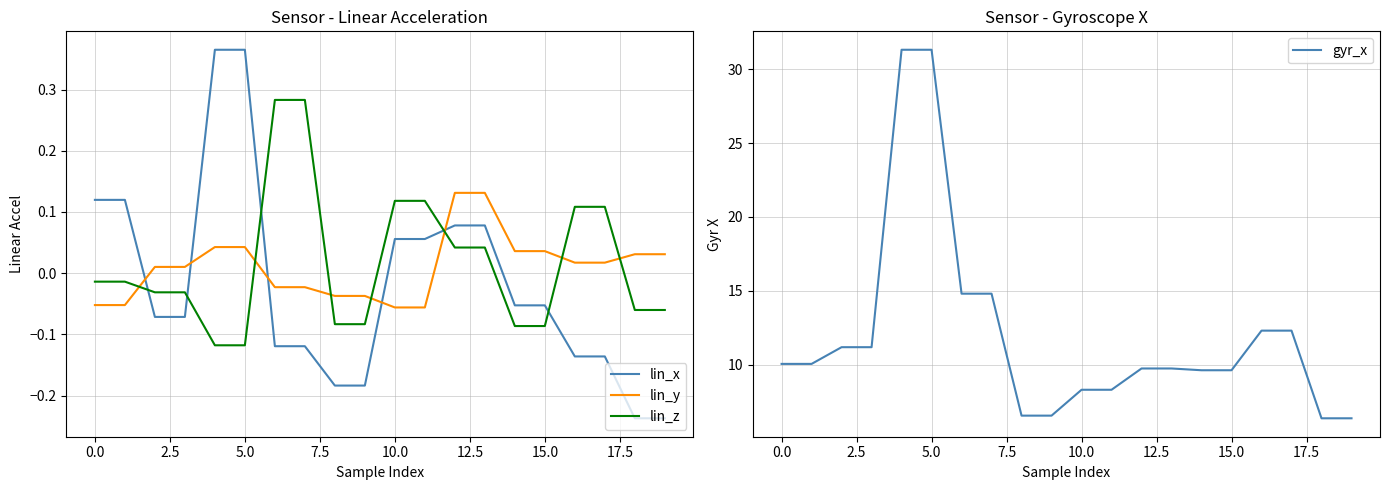

How many lines are shown in the chart?

4